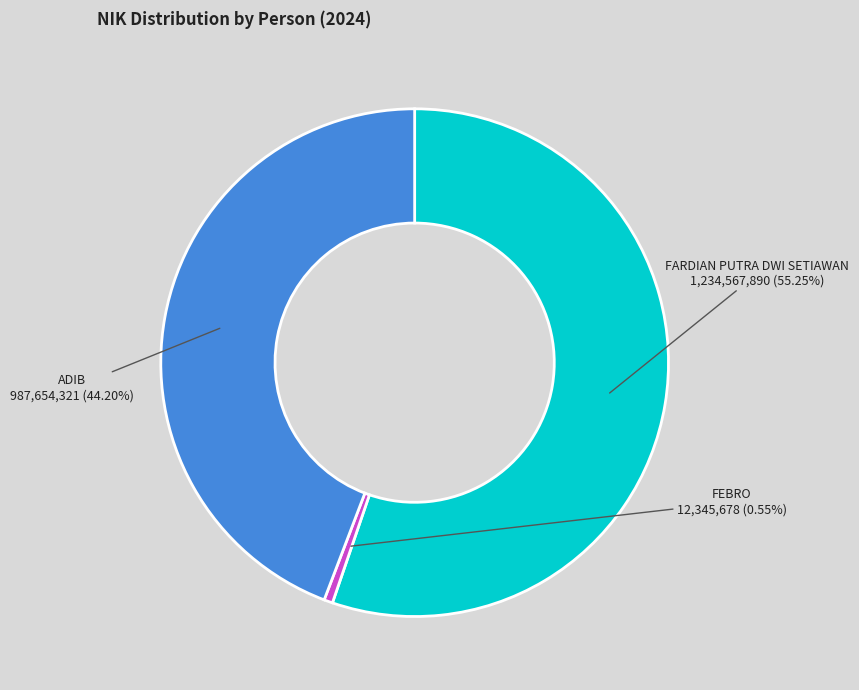

Is it true that ADIB is 44% of the pie?

True